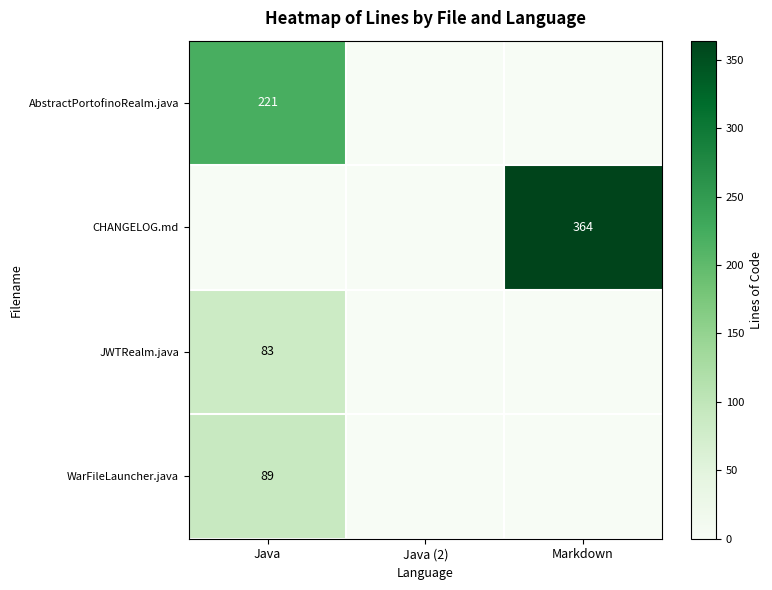

At which category is the sum across all series the highest?

Java